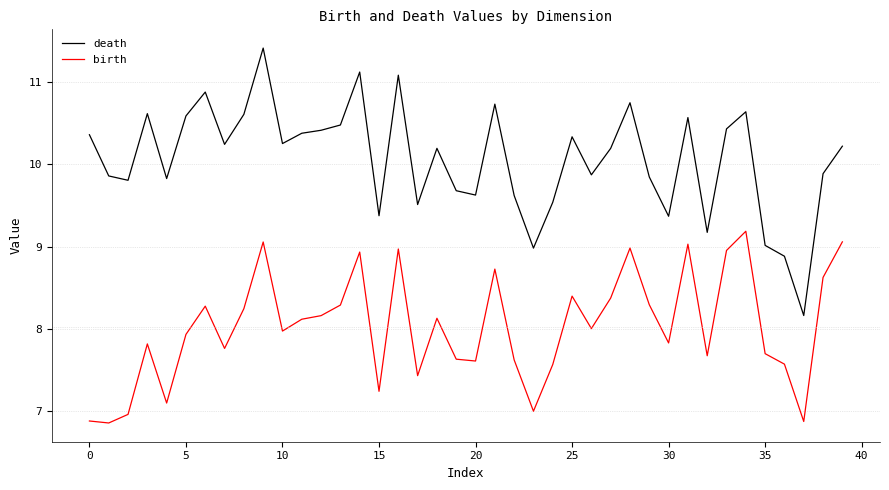

True or false: death and birth cross at least once.

False